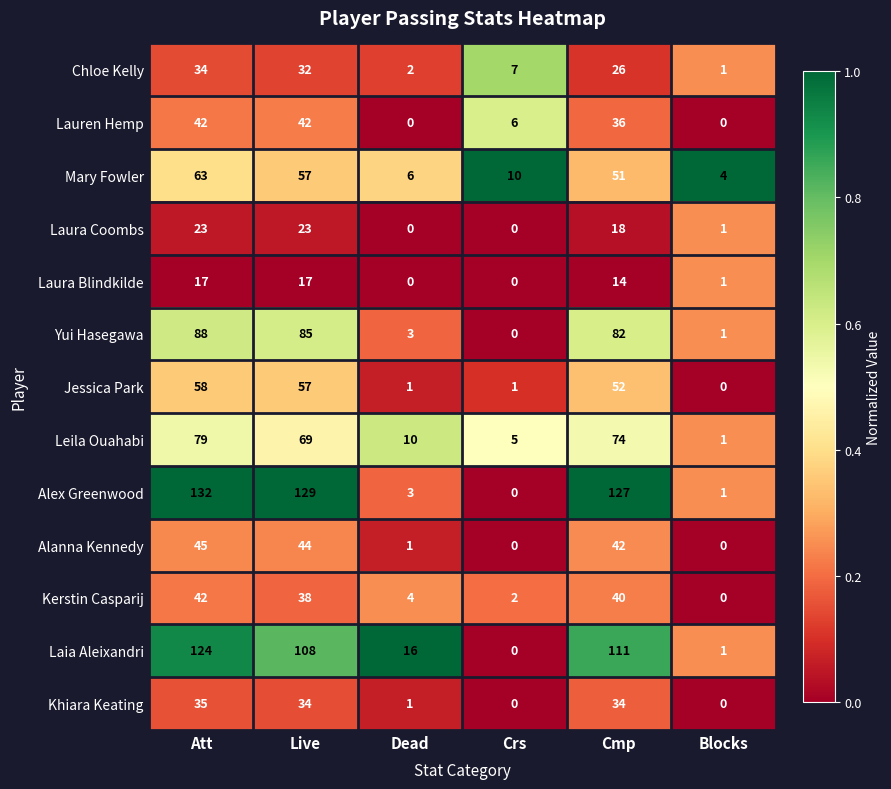

The Laura Coombs series shows 10 at Crs. True or false?

False